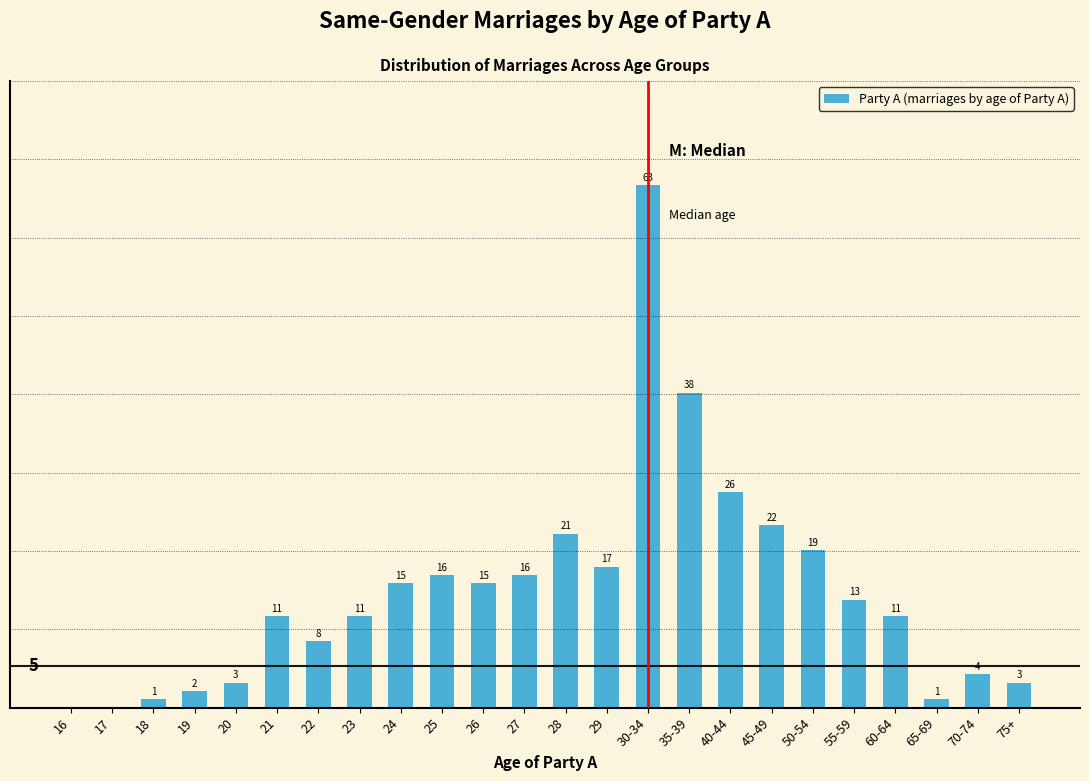

At which category does the chart reach its peak across all series?

30-34